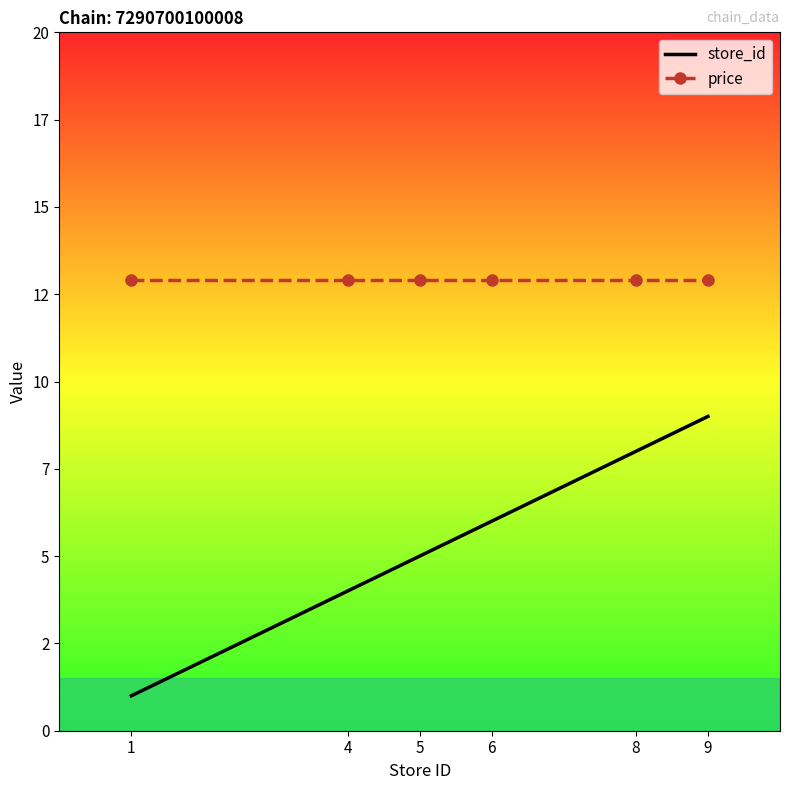

Reading right to left, transcribe all the data shown in this chart.

store_id: 9=9.0	8=8.0	6=6.0	5=5.0	4=4.0	1=1.0
price: 9=12.9	8=12.9	6=12.9	5=12.9	4=12.9	1=12.9